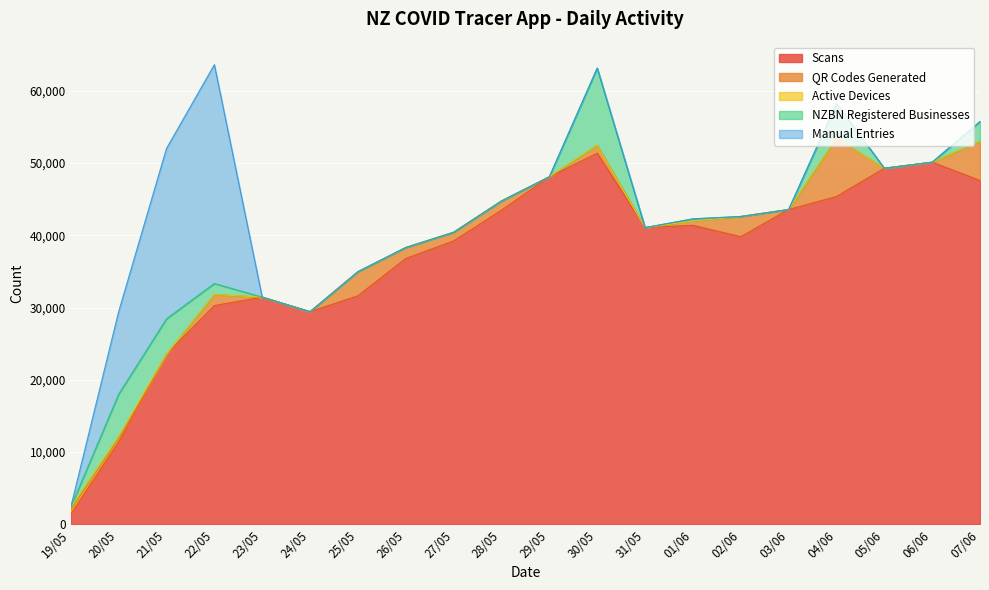

What is the label of the 8th point from the right?

31/05